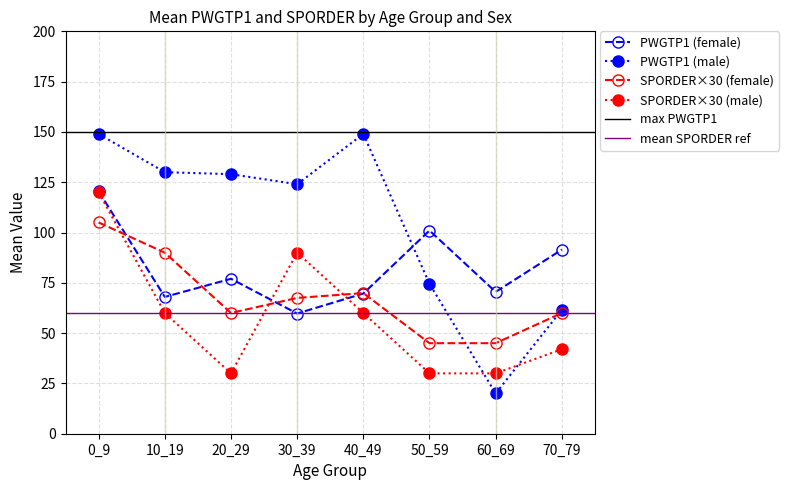

What is the difference between the second highest and second lowest values in the mean_PWGTP1_f series?

33.0